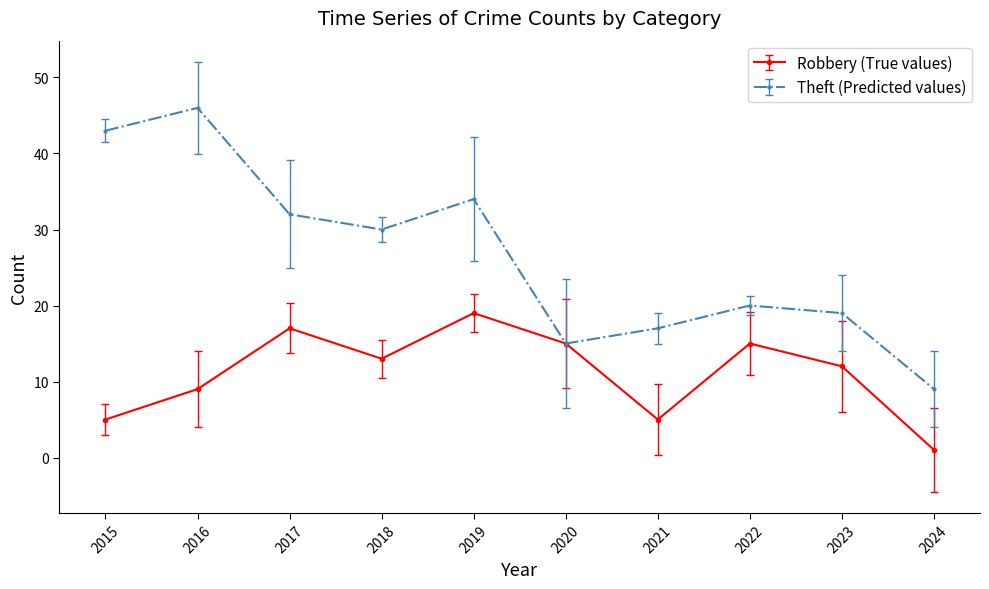

Rank the series at 2023 from lowest to highest value.

Robbery (True values), Theft (Predicted values)